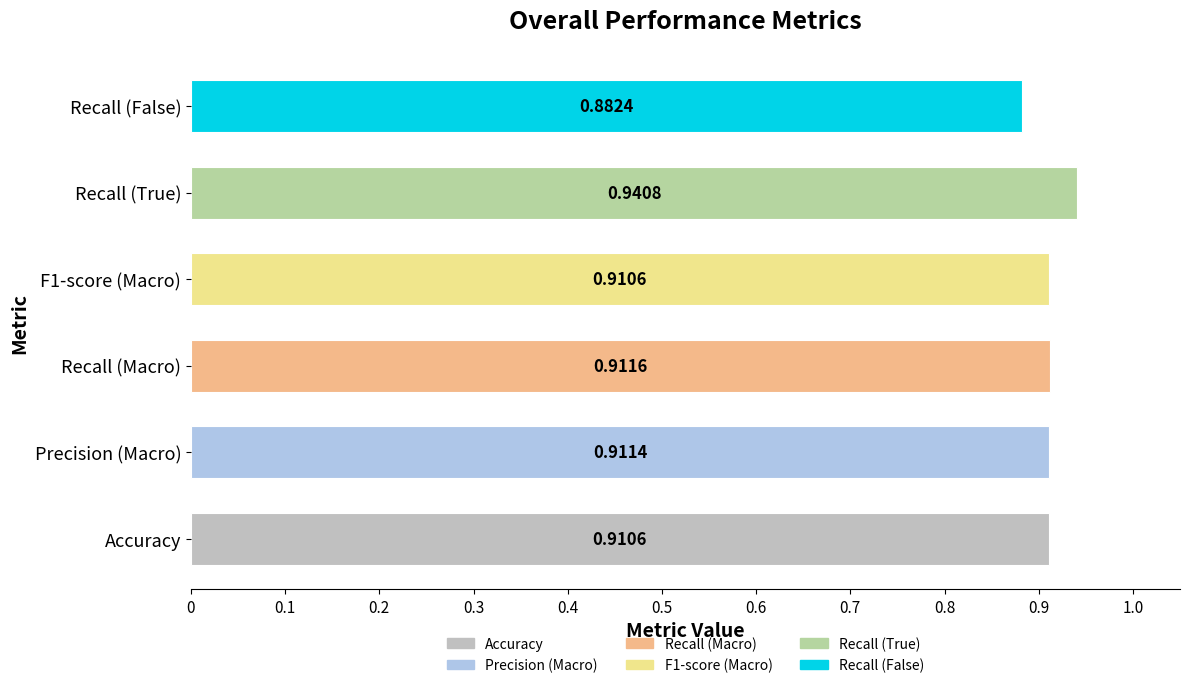

What is the sum of the values at Recall (True) and Accuracy?

1.9